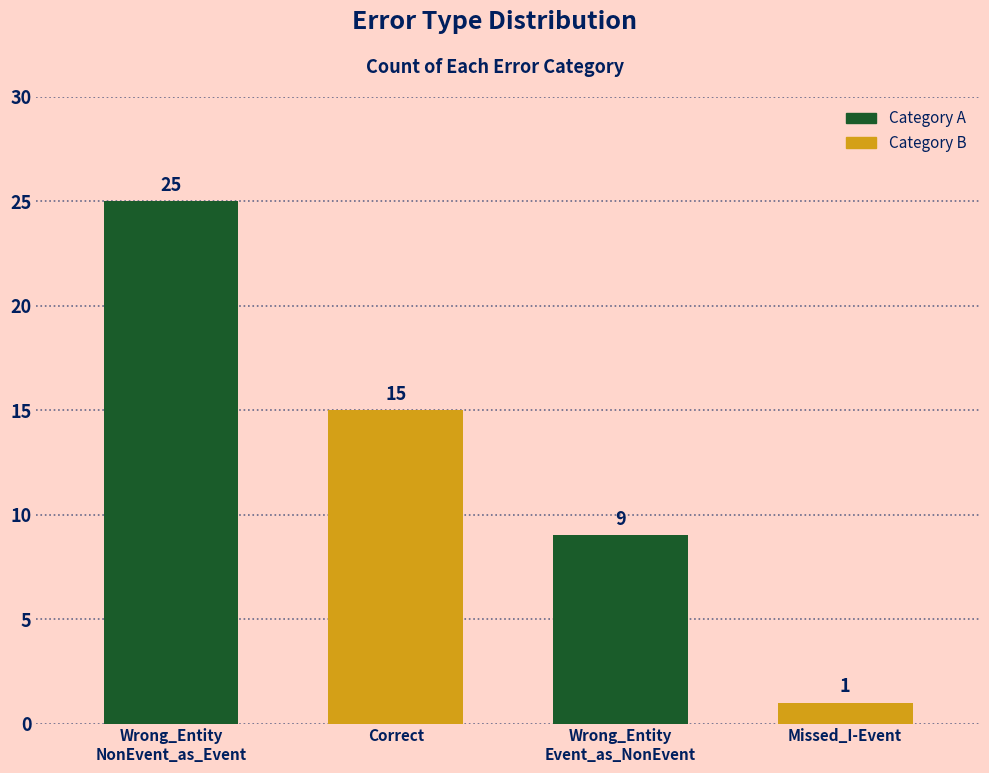

Where does the data first go above 15?

Wrong_Entity
NonEvent_as_Event